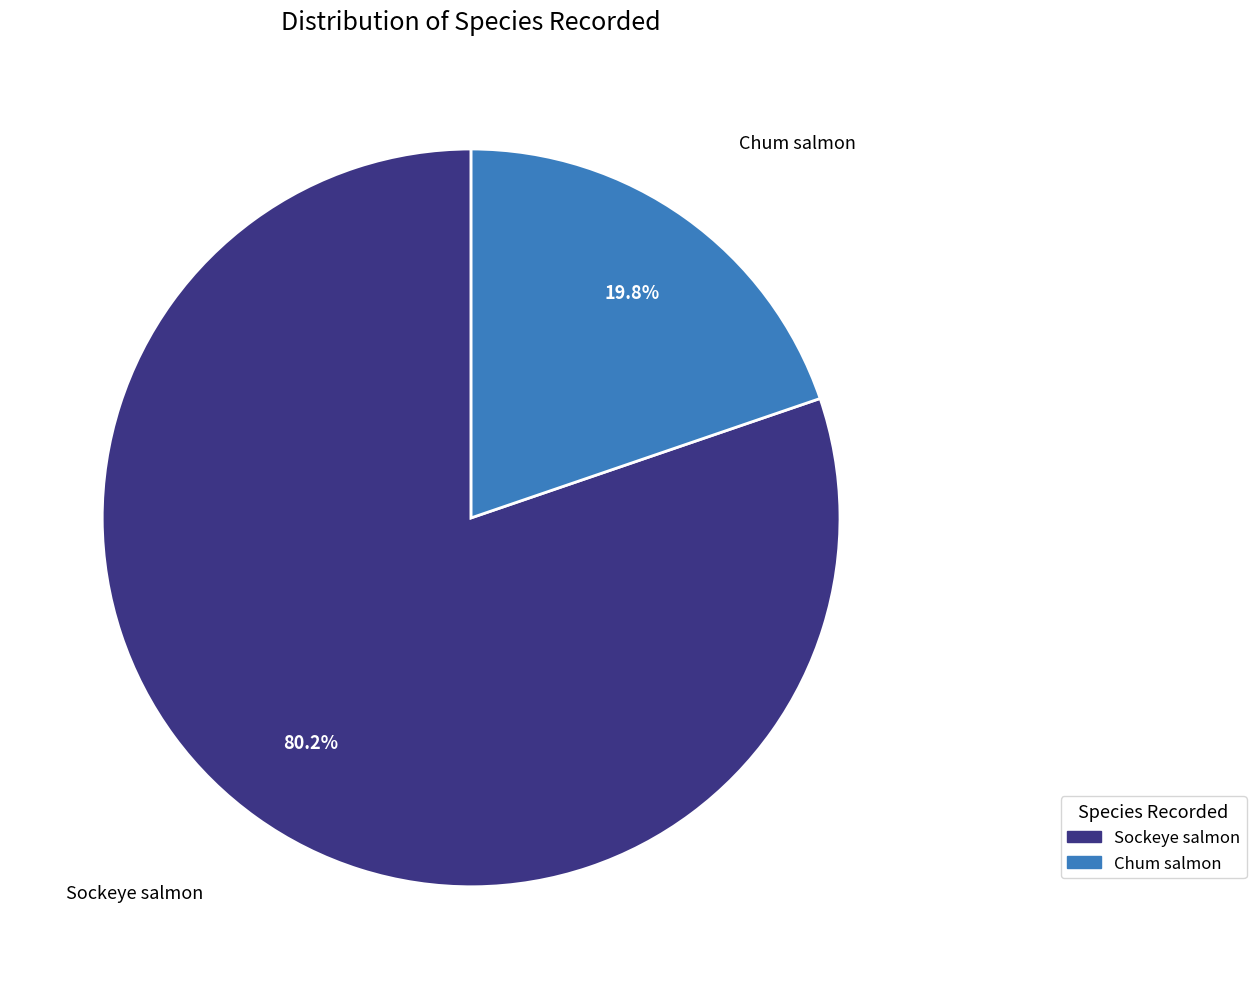

Which has a higher value, Sockeye salmon or Chum salmon?

Sockeye salmon